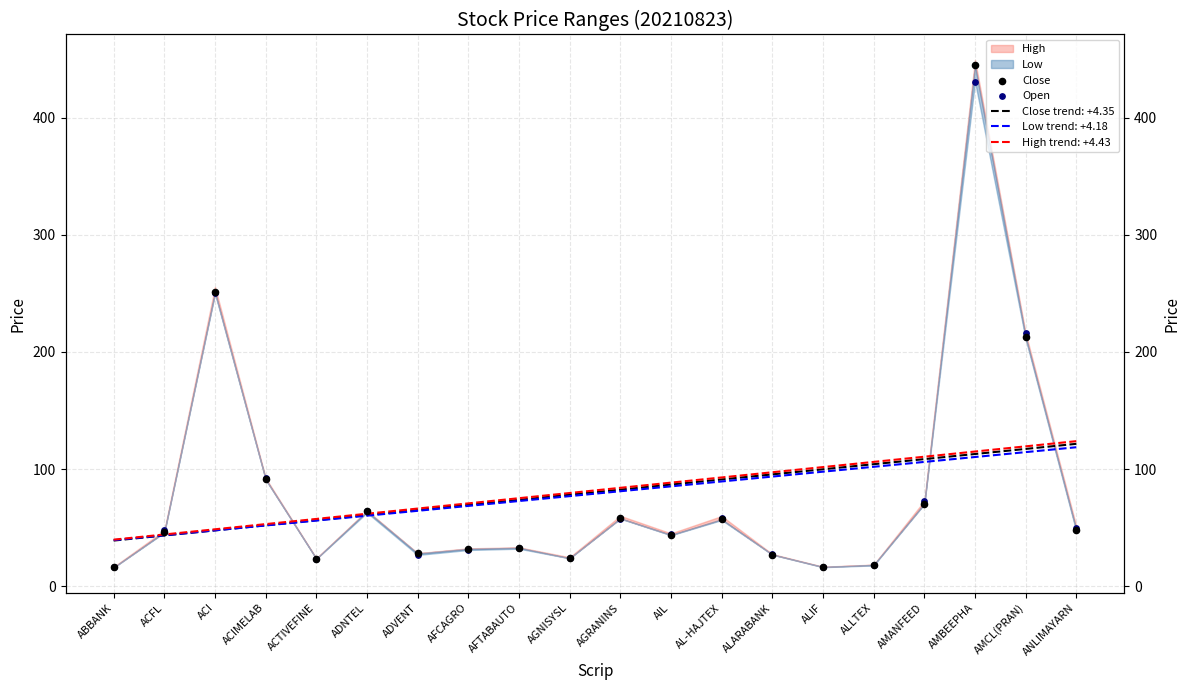

At which category is the sum across all series the highest?

AMBEEPHA